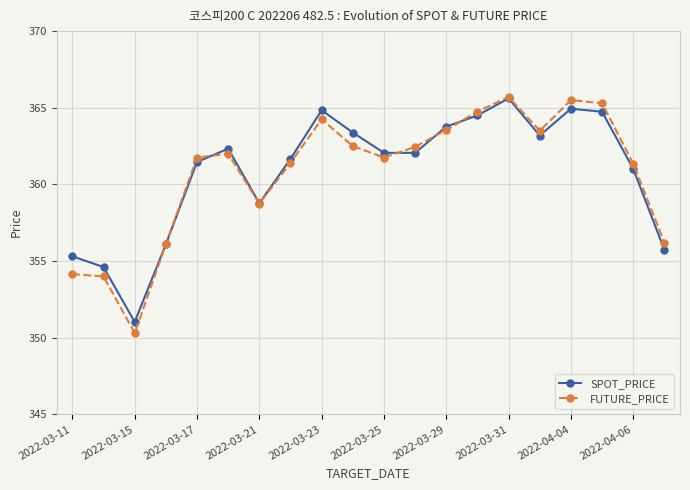

What is the value of the FUTURE_PRICE point at the 18th from the left?

365.3